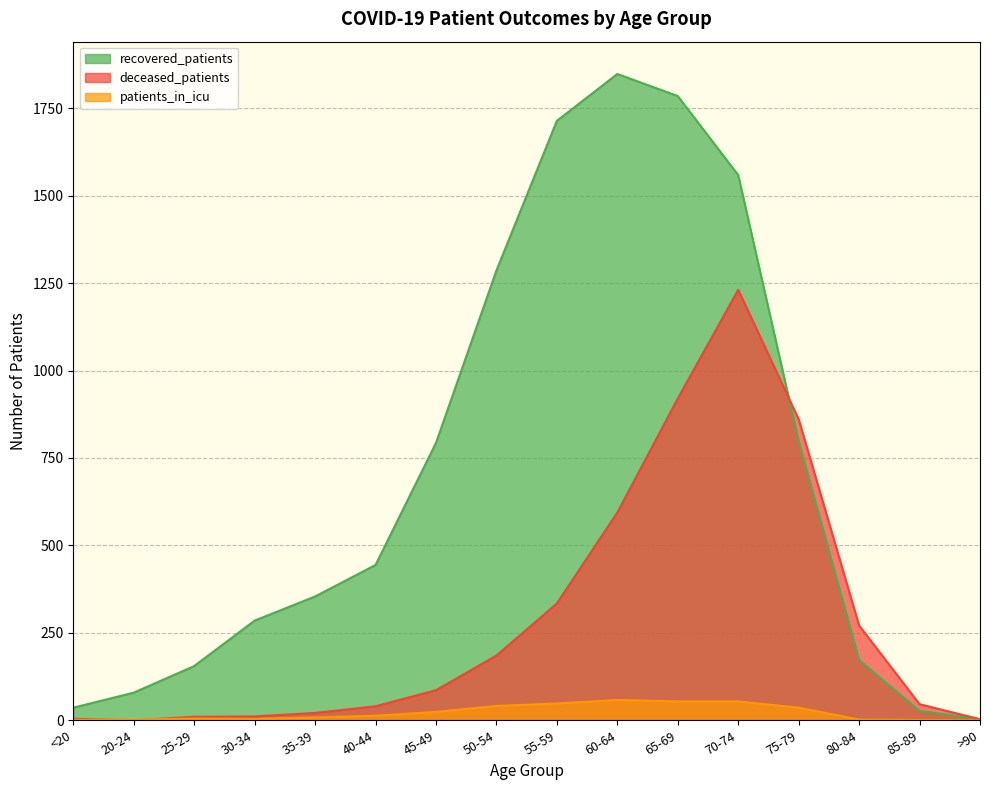

Where does the deceased_patients series first go above 86?

50-54